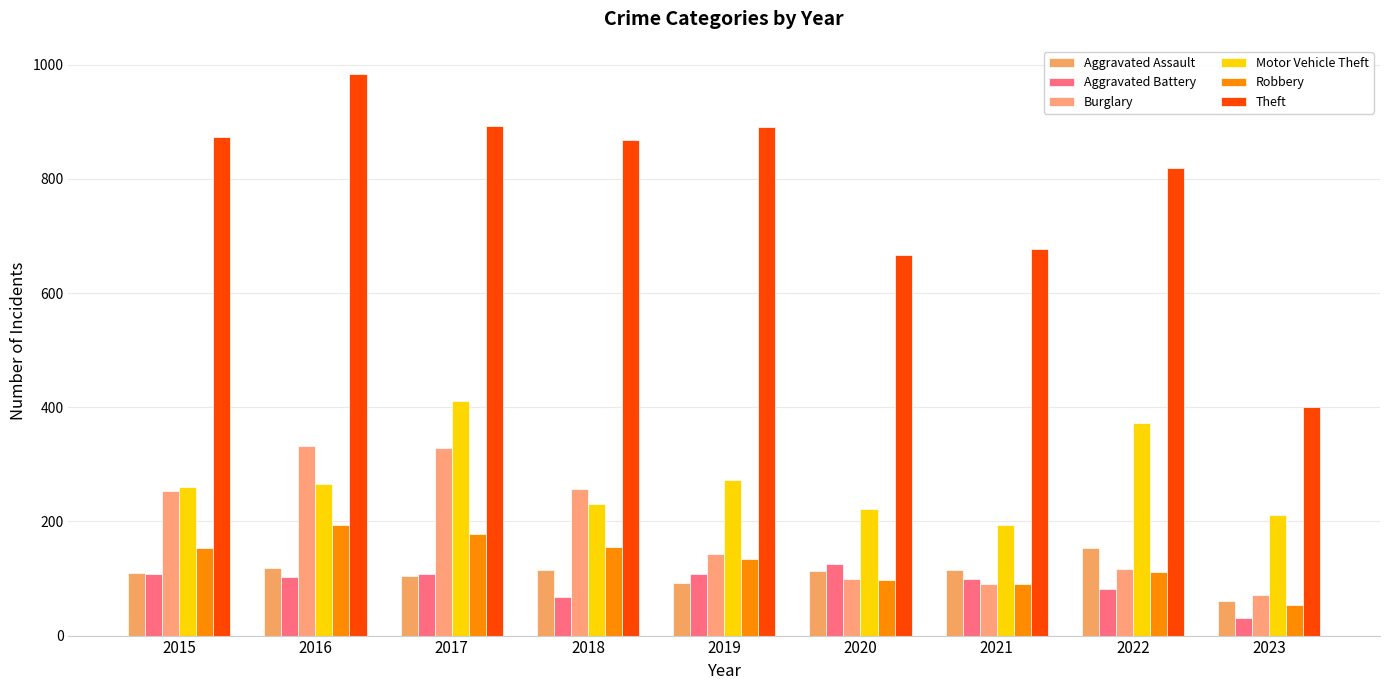

At which label is Burglary closest to 202?

2015